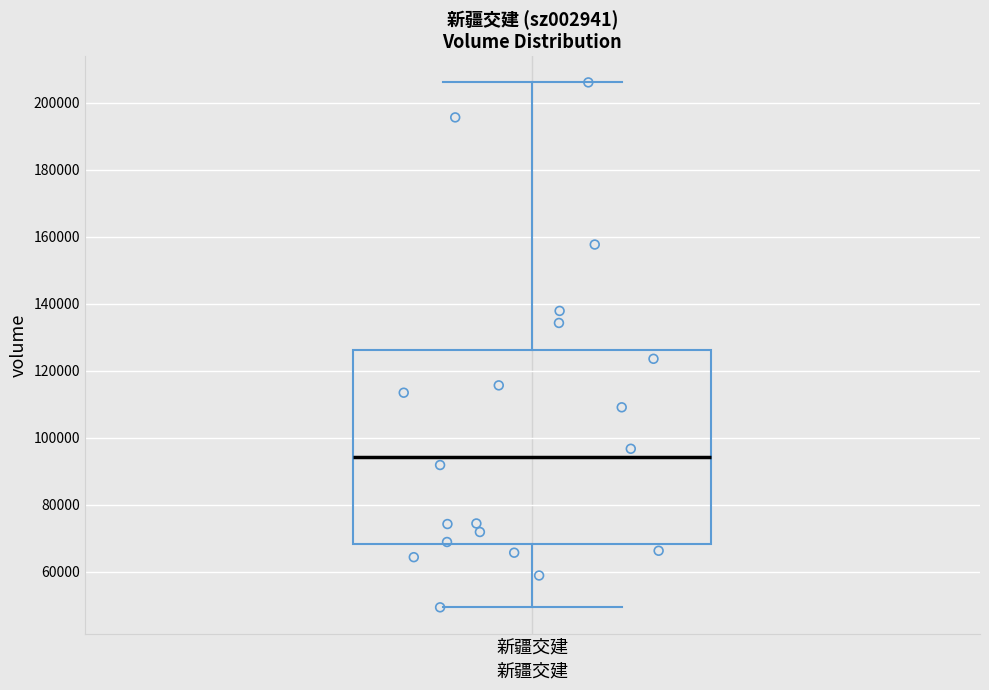

Where does the median line of the box for 新疆交建 sit on the y-axis? The values are not printed on the chart, so give them approximately, as read against the axis.

94000